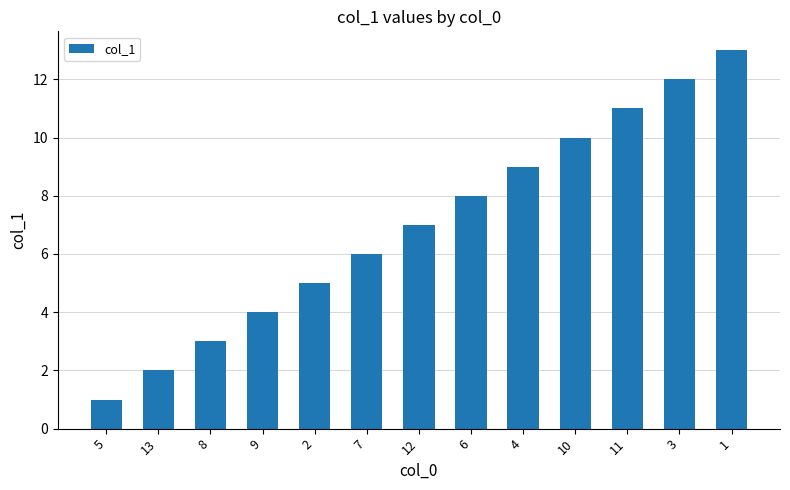

What is the sum of all values?

91